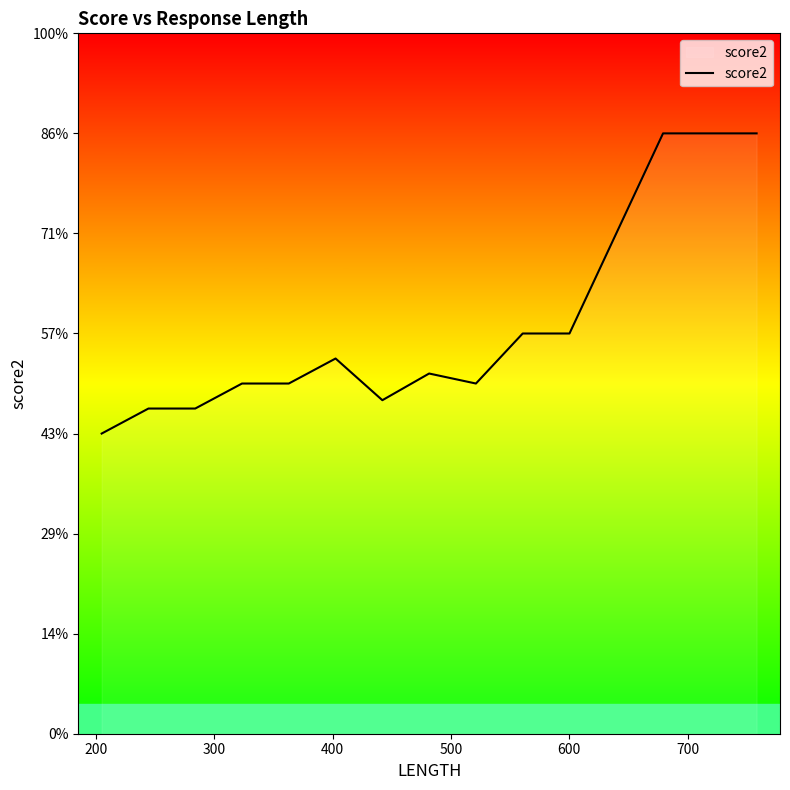

Does the chart have visible grid lines?

No